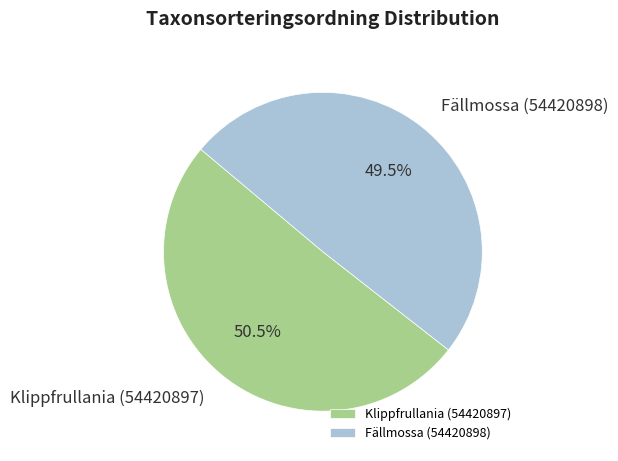

Rank the categories by value from lowest to highest.

Fällmossa (54420898), Klippfrullania (54420897)